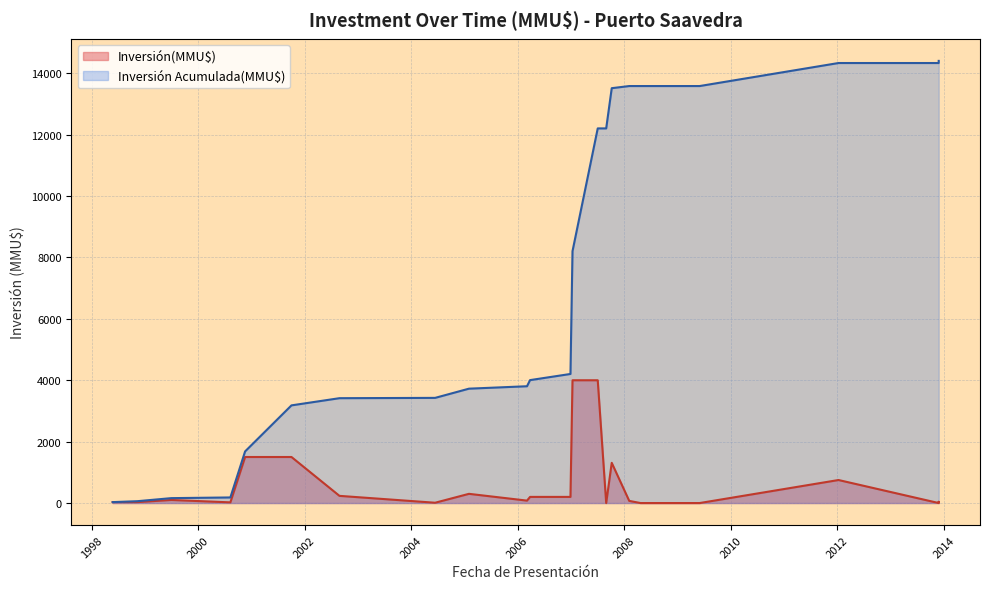

True or false: the data has more than 0 interior local peaks.

True